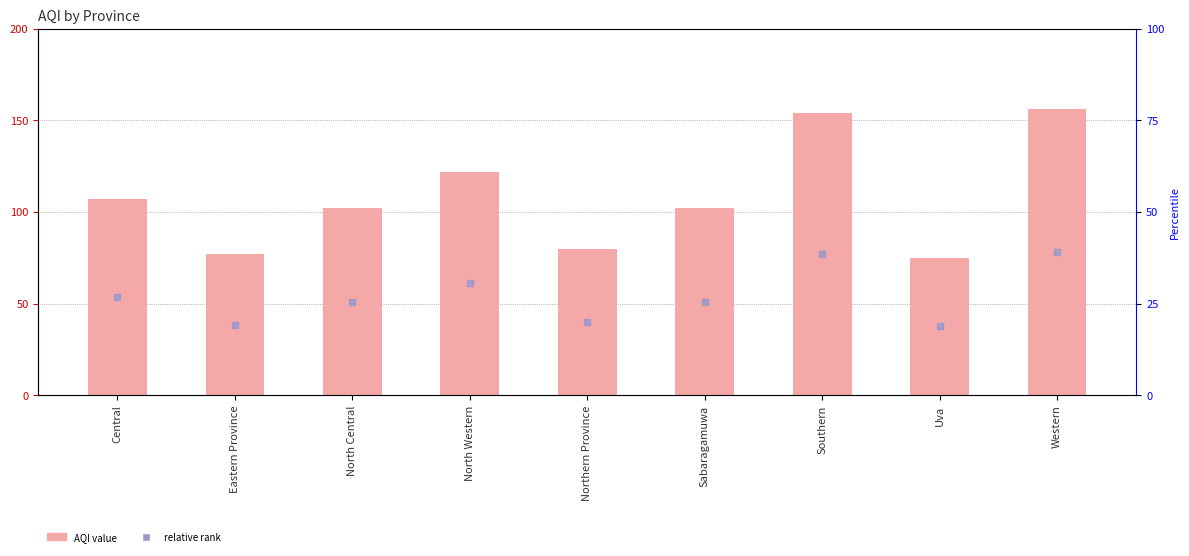

Which series reaches the minimum Y coordinate?

relative rank